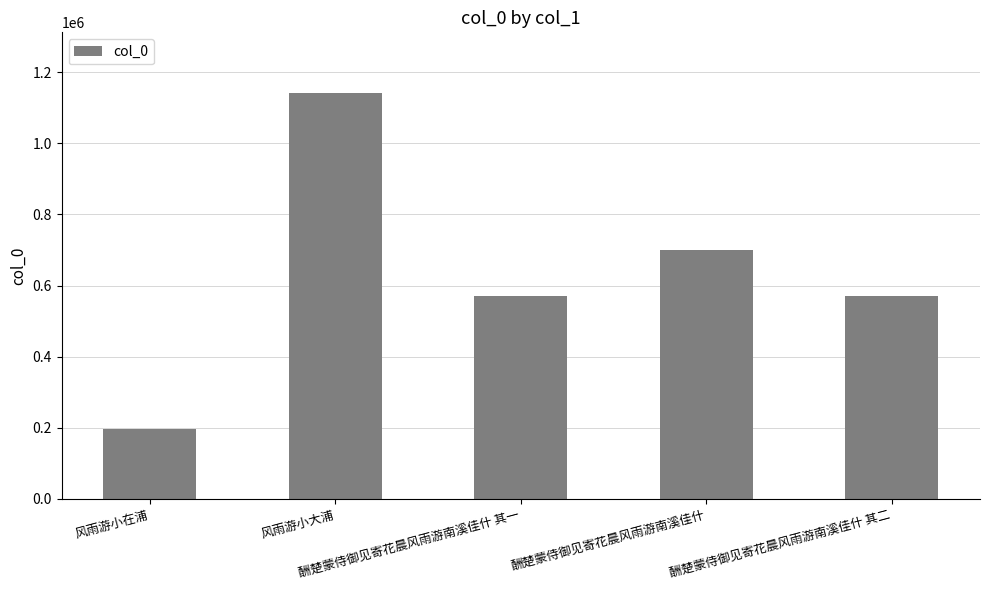

Which category has the highest value across all series?

风雨游小大浦